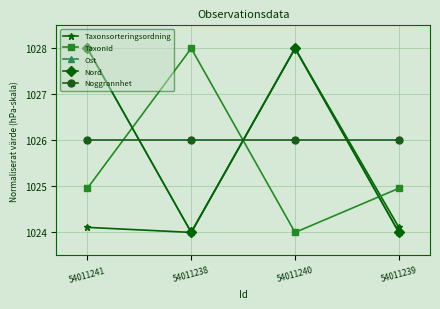

At which category is the sum across all series the highest?

54011240